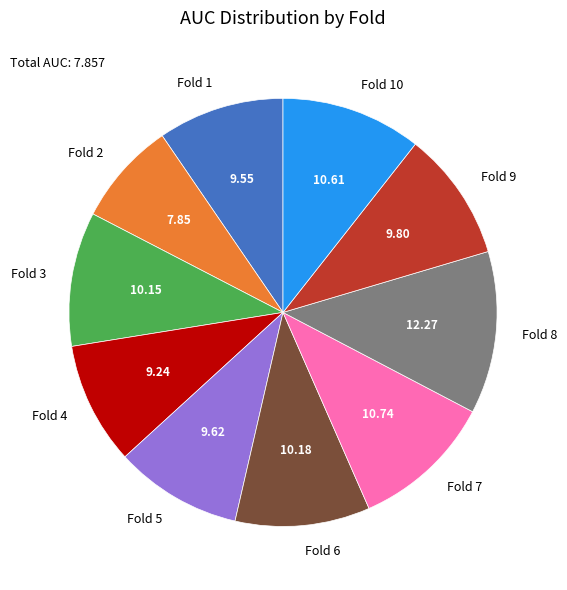

Is there any slice that represents more than half of the pie?

No